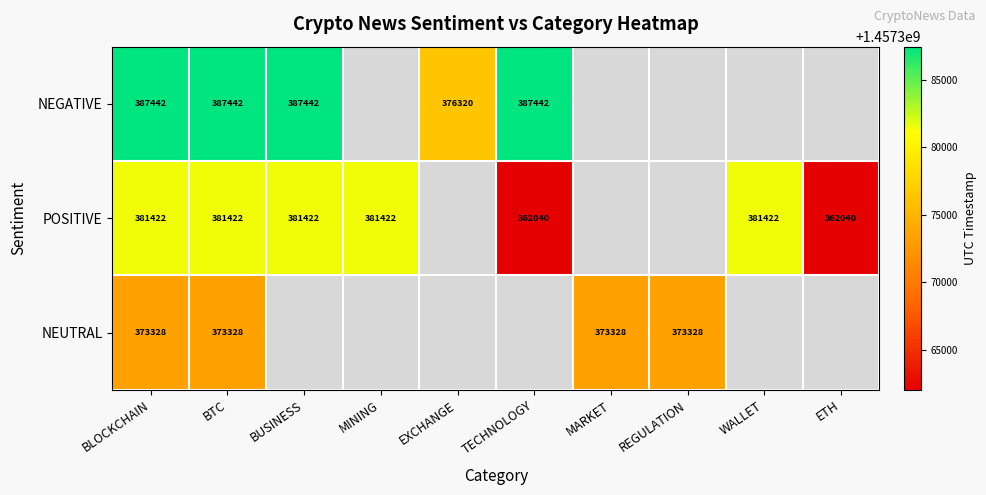

At how many categories does at least one series exceed 1457373699?

7